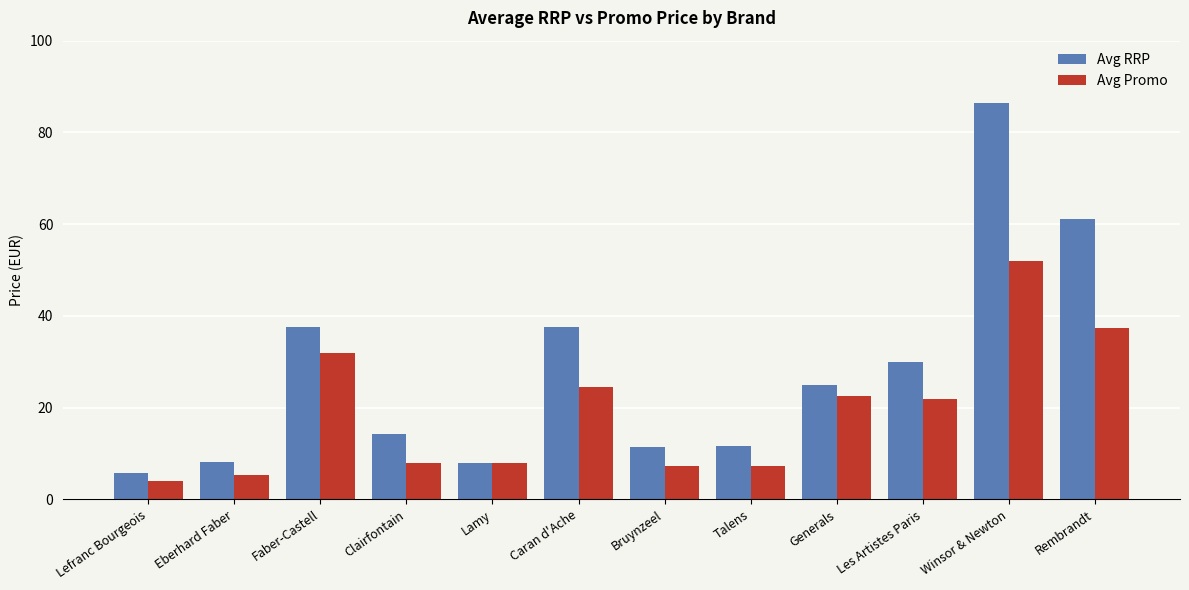

Count the number of data series in this chart.

2